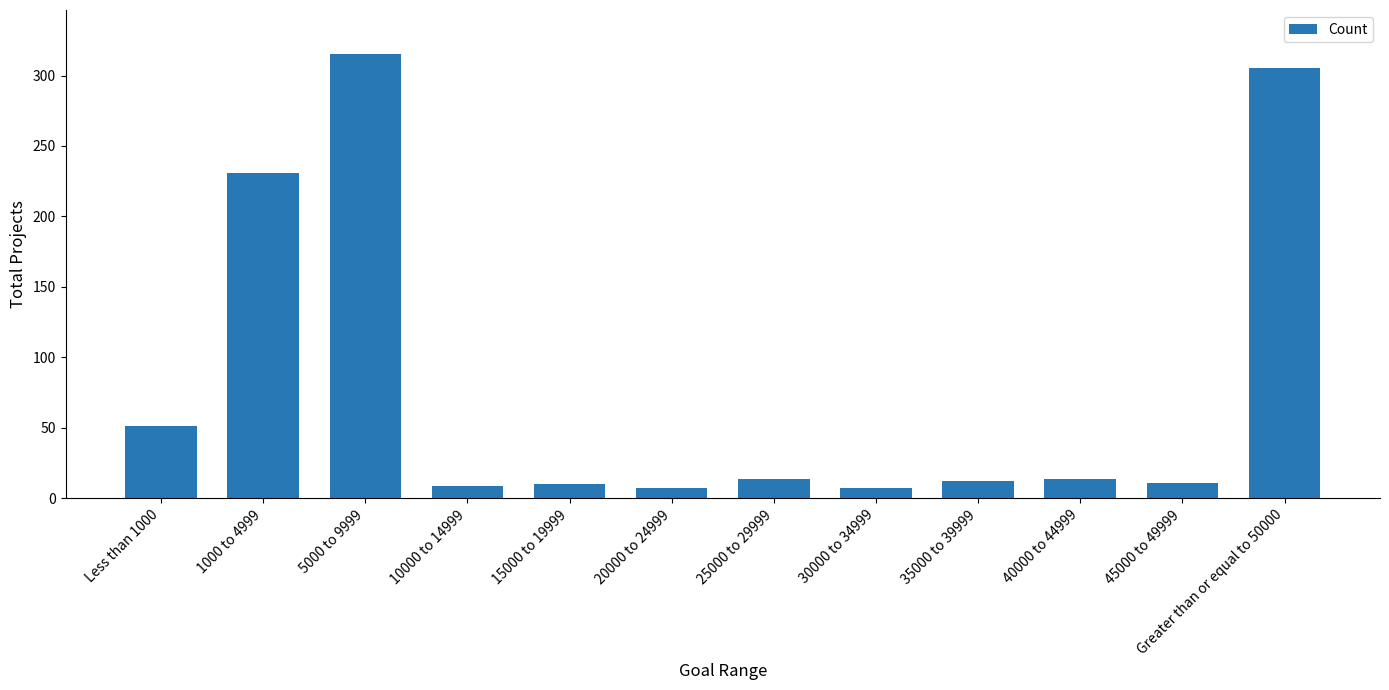

Count the number of categories in the chart.

12